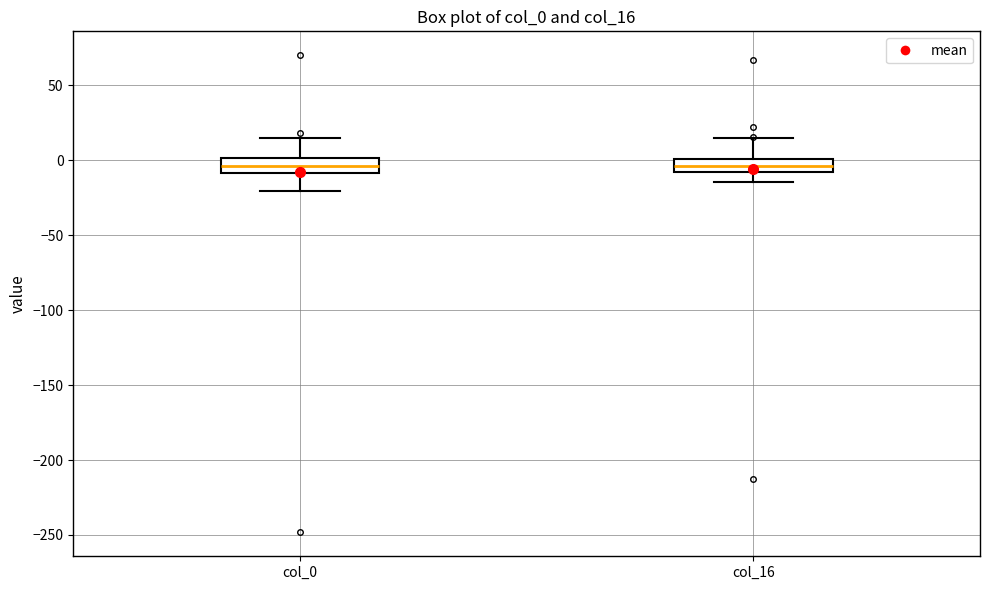

Reading left to right, transcribe this box plot: for each box, give where its median line is, the range the box spans, and where its two whiskers end, as read against the y-axis. The values are not printed on the chart, so give them approximately, as read against the axis.

col_0: median -5, box -10 to 0, whiskers -20 to 15
col_16: median -5, box -10 to 0, whiskers -15 to 15